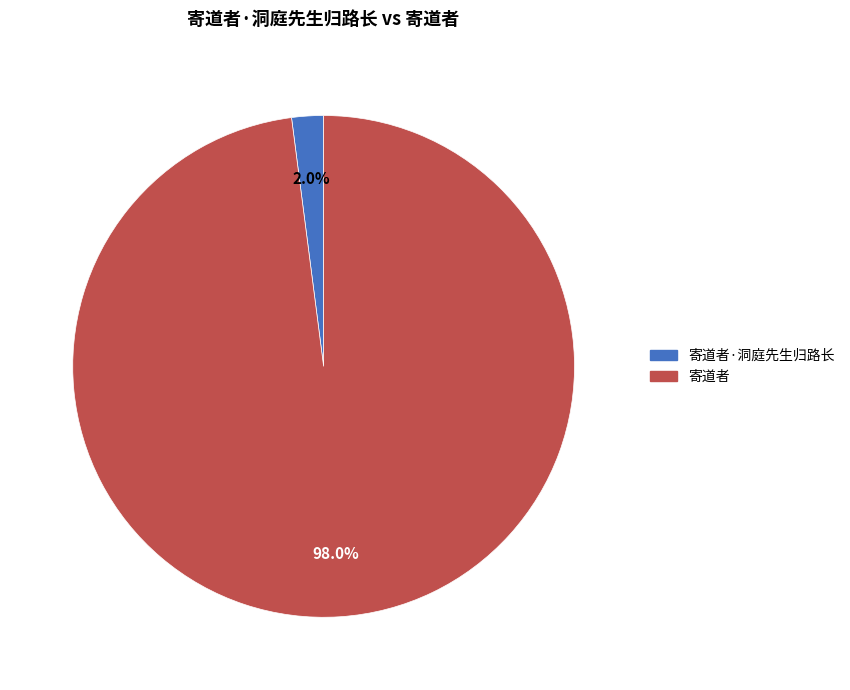

Is there any slice that represents more than half of the pie?

Yes